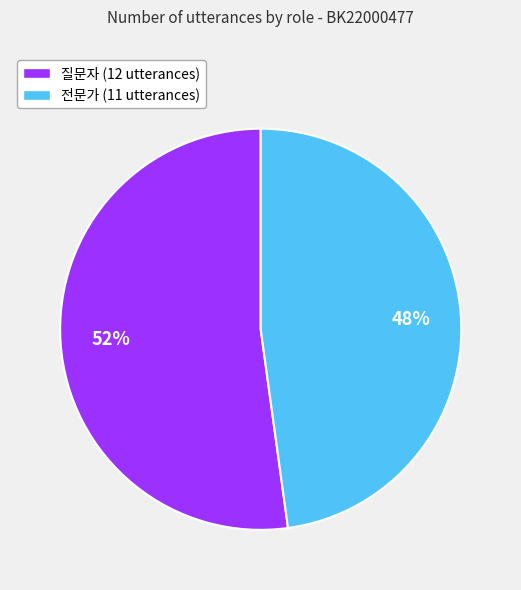

Does 전문가 represent more than half of the total?

No